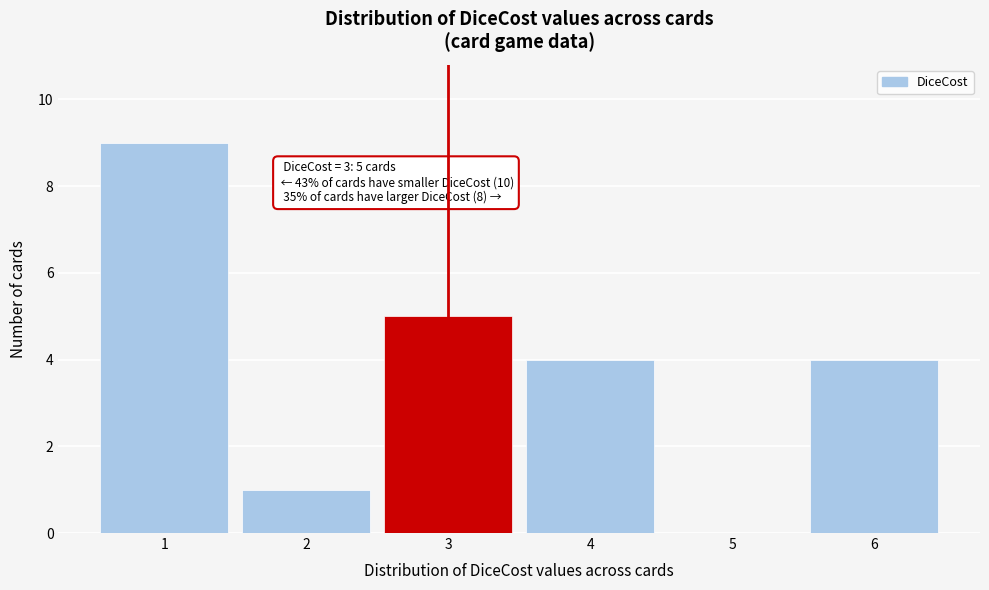

Over which range of the x-axis is the bar tallest?

0.5 to 1.5